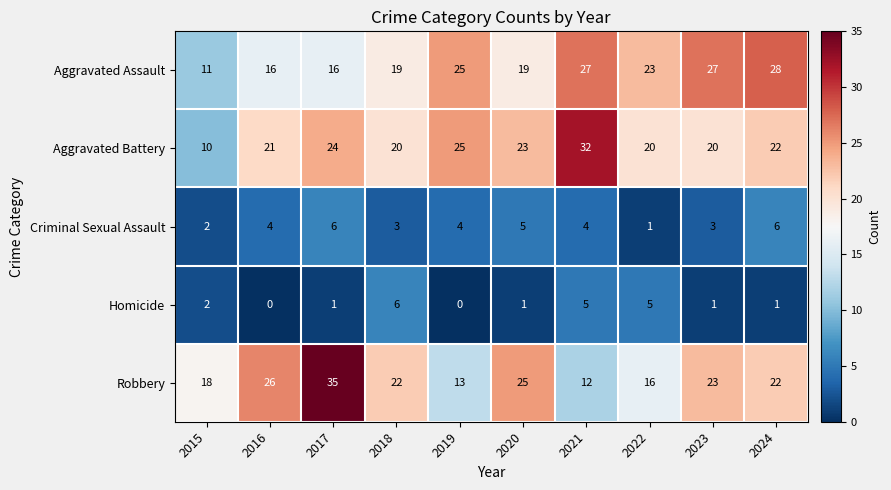

The value of Aggravated Battery at 2018 is 13. True or false?

False